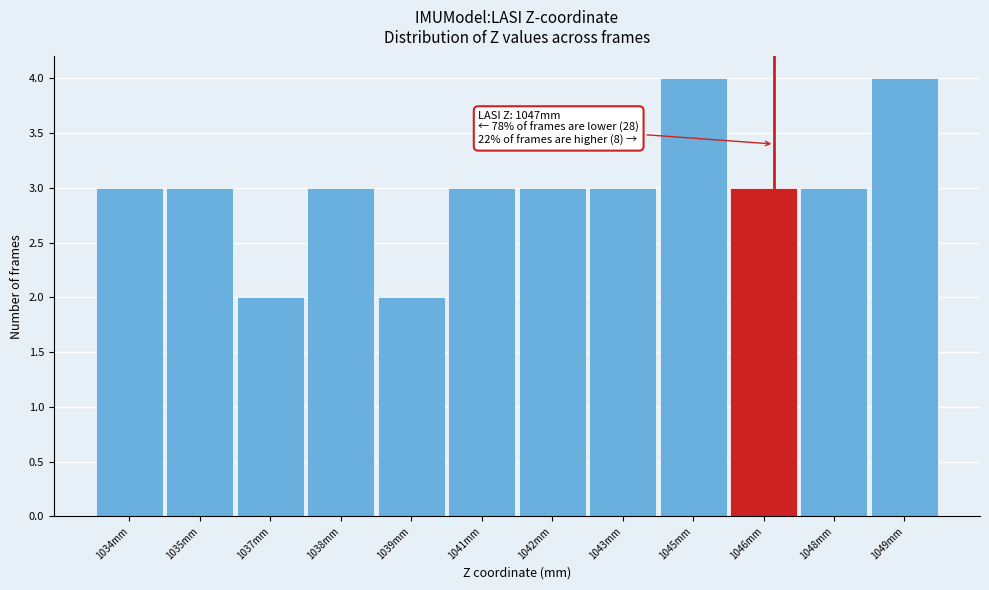

Reading left to right, list all the values displayed in this chart.

1034mm=3	1035mm=3	1037mm=2	1038mm=3	1039mm=2	1041mm=3	1042mm=3	1043mm=3	1045mm=4	1046mm=3	1048mm=3	1049mm=4